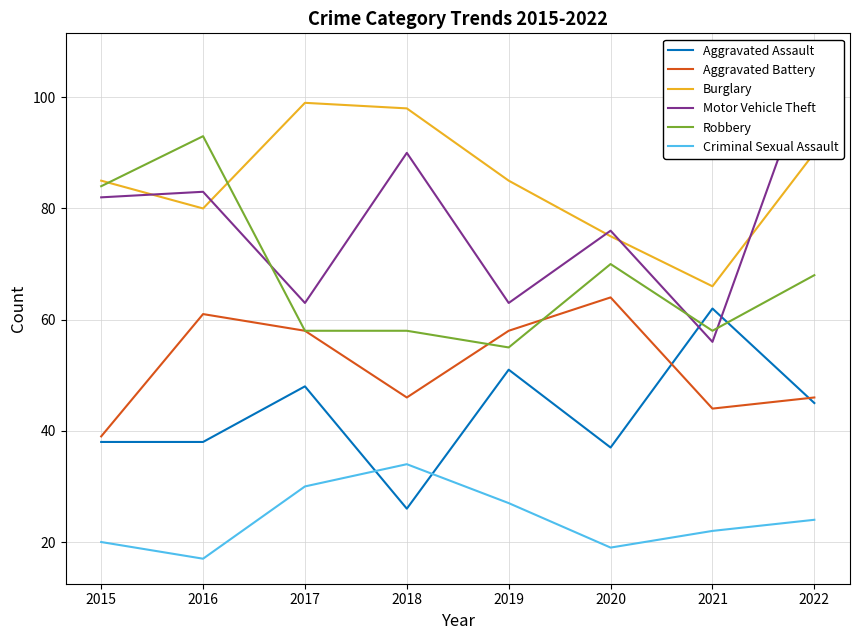

What is the value of the Robbery point at the 6th from the left?

70